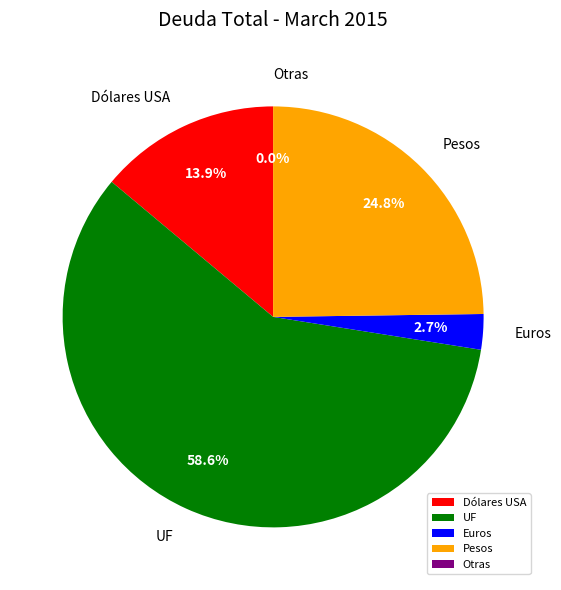

What is the largest slice in the pie chart?

UF